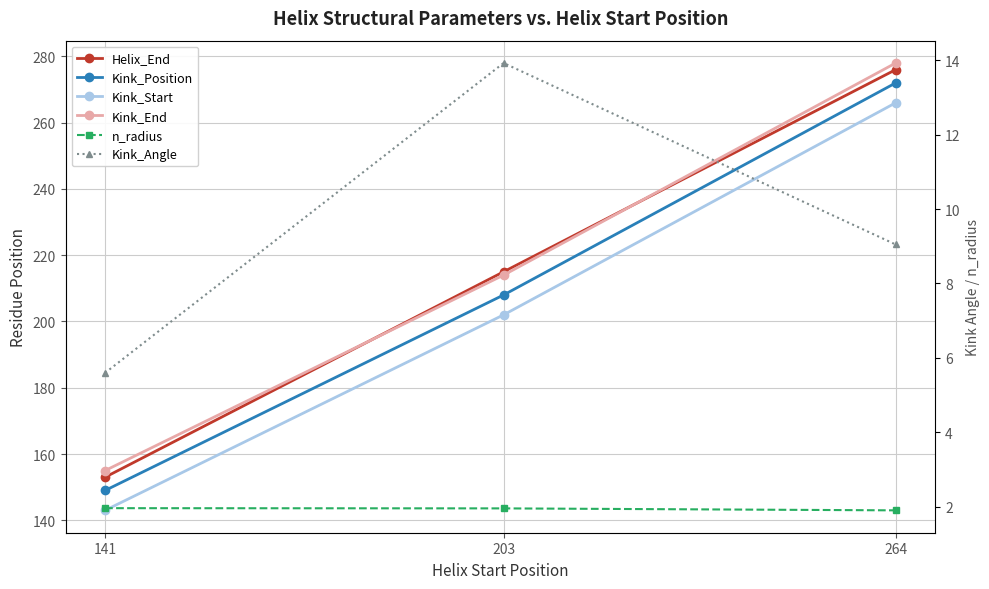

True or false: n_radius has a value of 0.6 at 264.

False